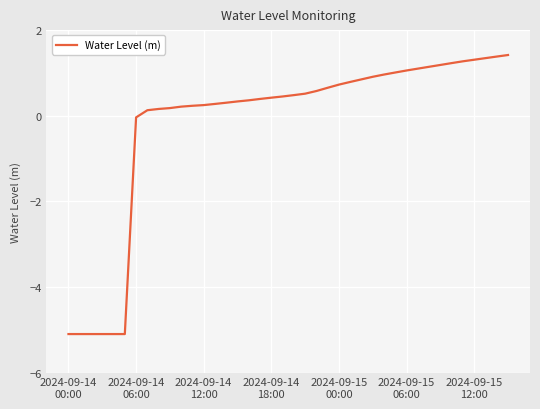

What is the smallest value displayed?

-5.1